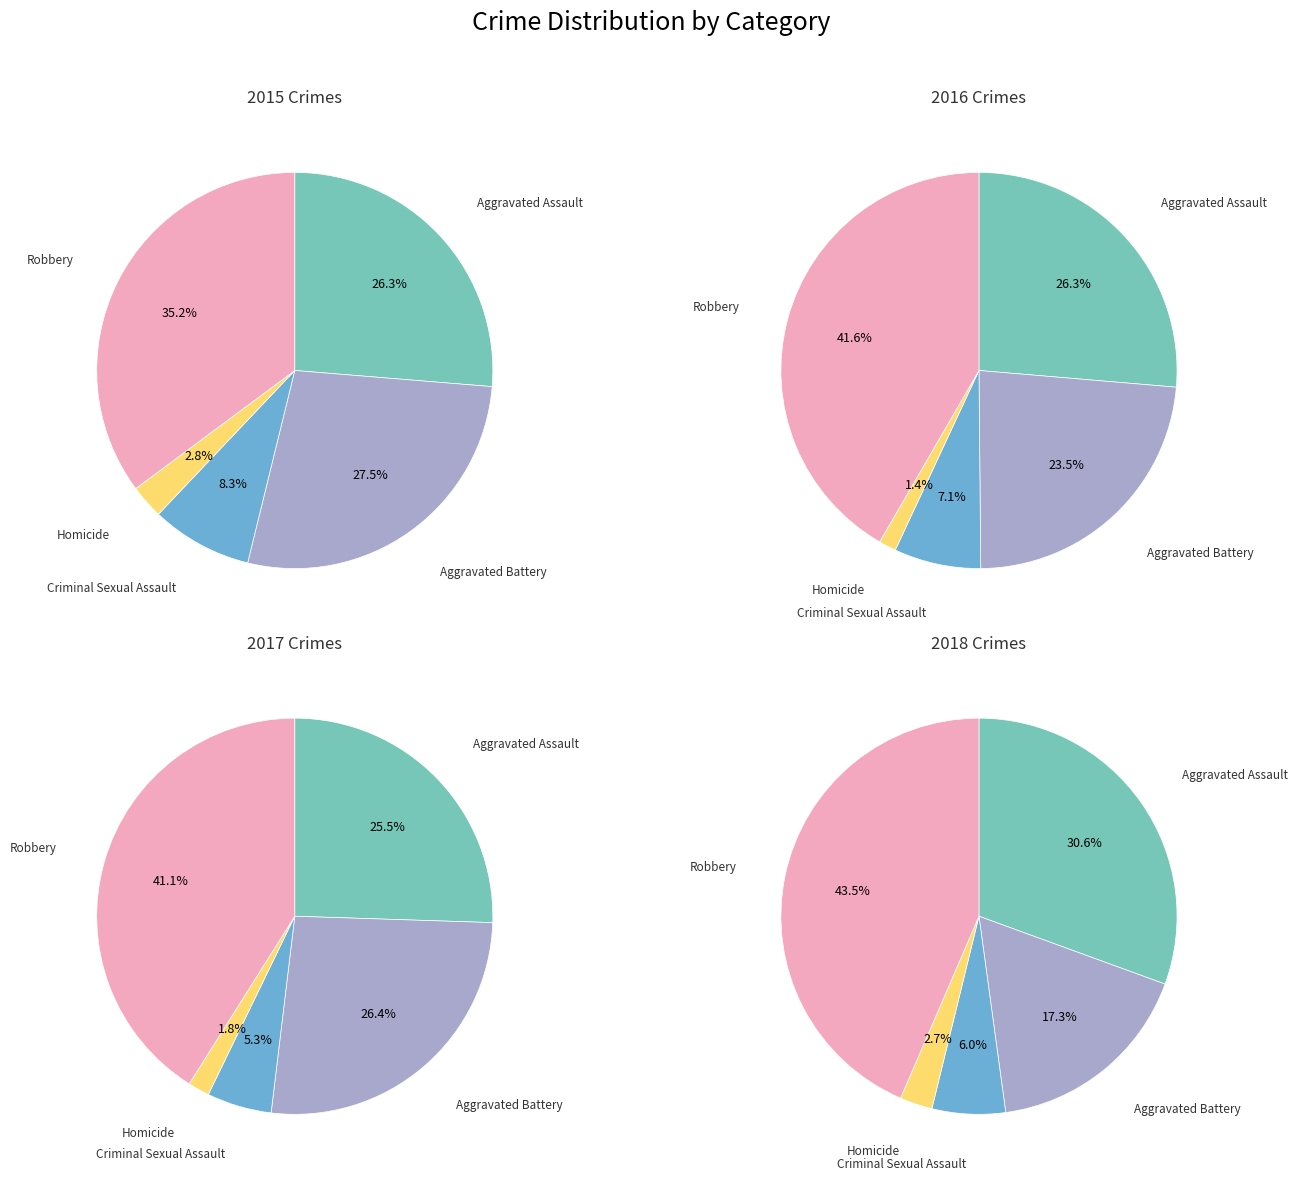

Which slice is the largest?

Robbery